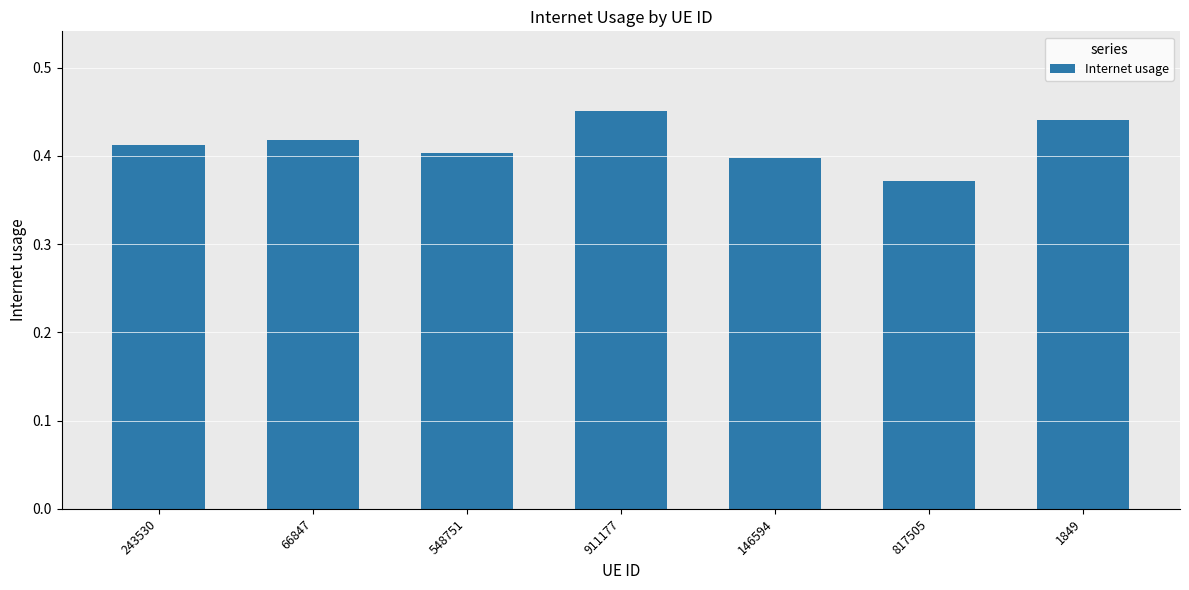

At which category does the chart reach its minimum across all series?

817505